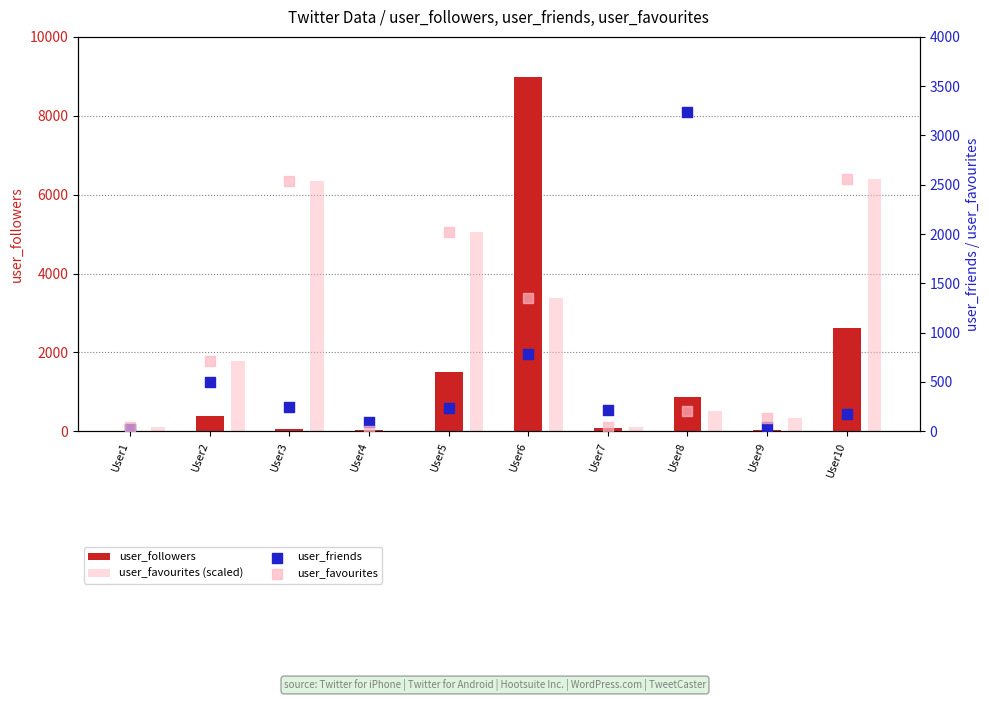

Which series reaches the minimum Y coordinate?

user_followers